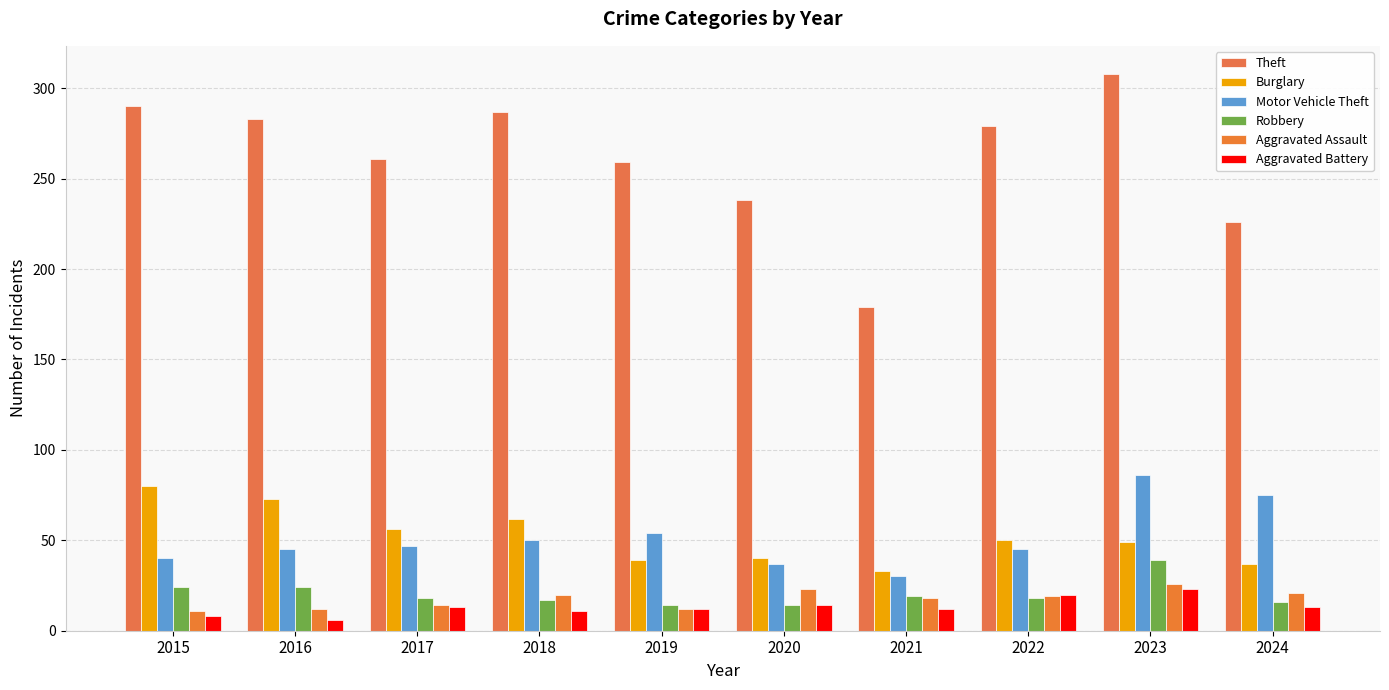

What is the average value of the Aggravated Assault series?

18